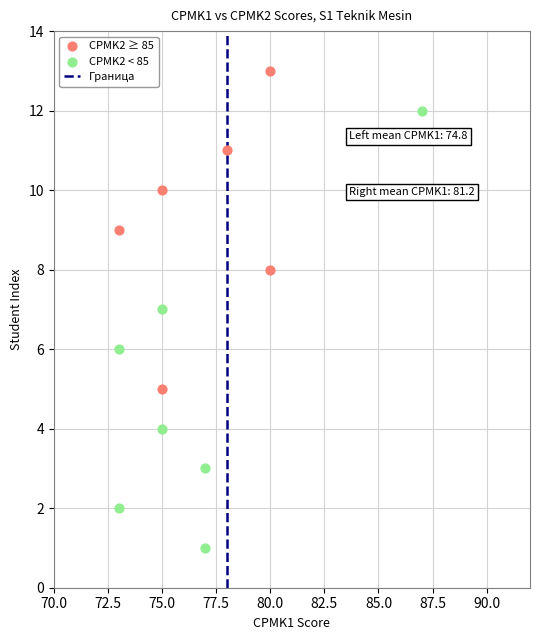

Which series reaches the maximum Y coordinate?

CPMK2 ≥ 85